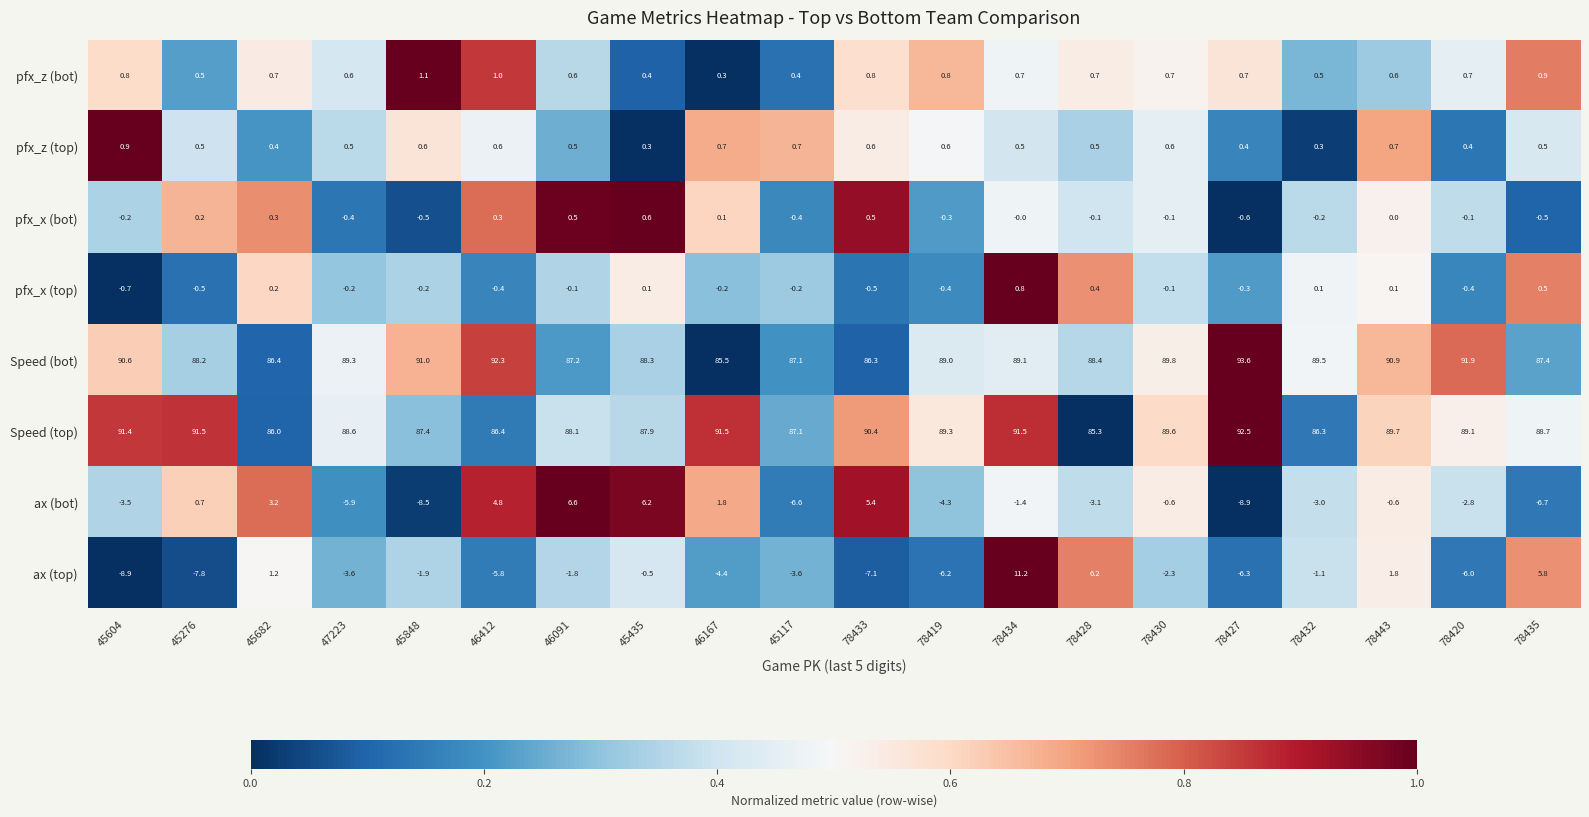

What is the difference between the maximum and minimum values in the Speed (top) series?

7.2